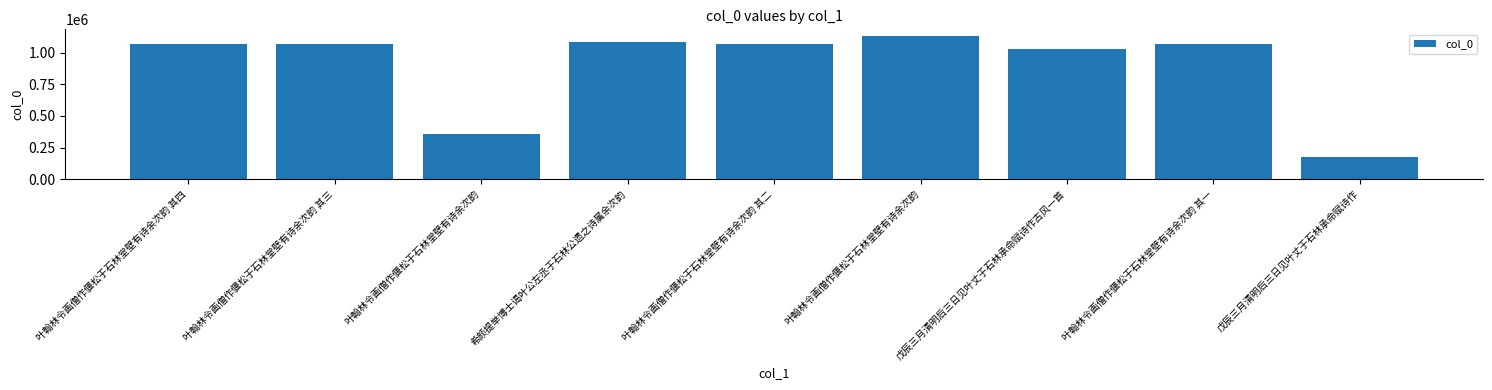

Count the number of data series in this chart.

1